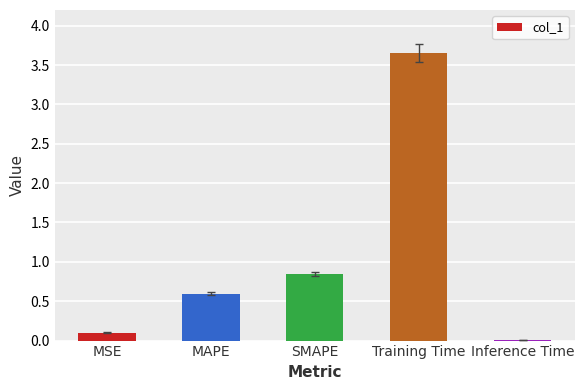

At which label is the value closest to 1?

SMAPE